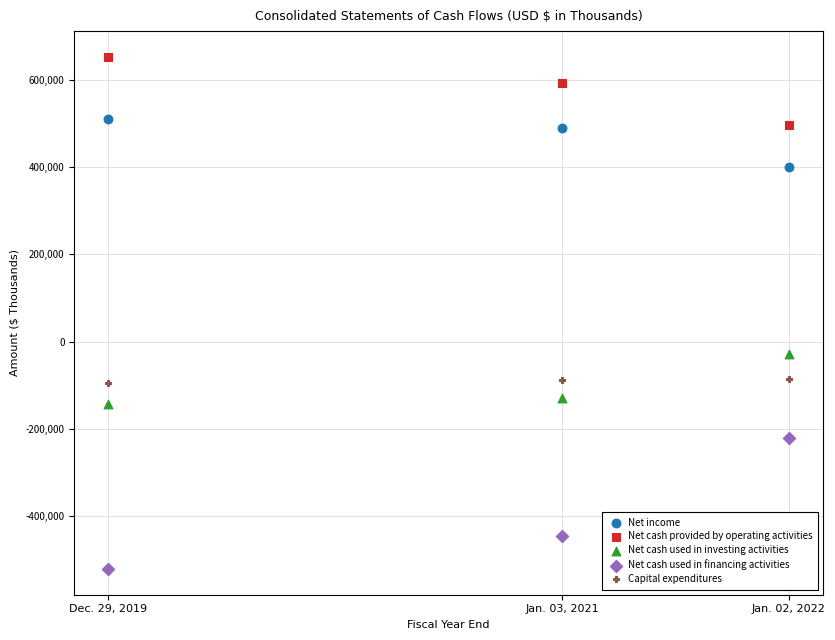

Which series has the largest Y range (max minus min)?

Net cash used in financing activities